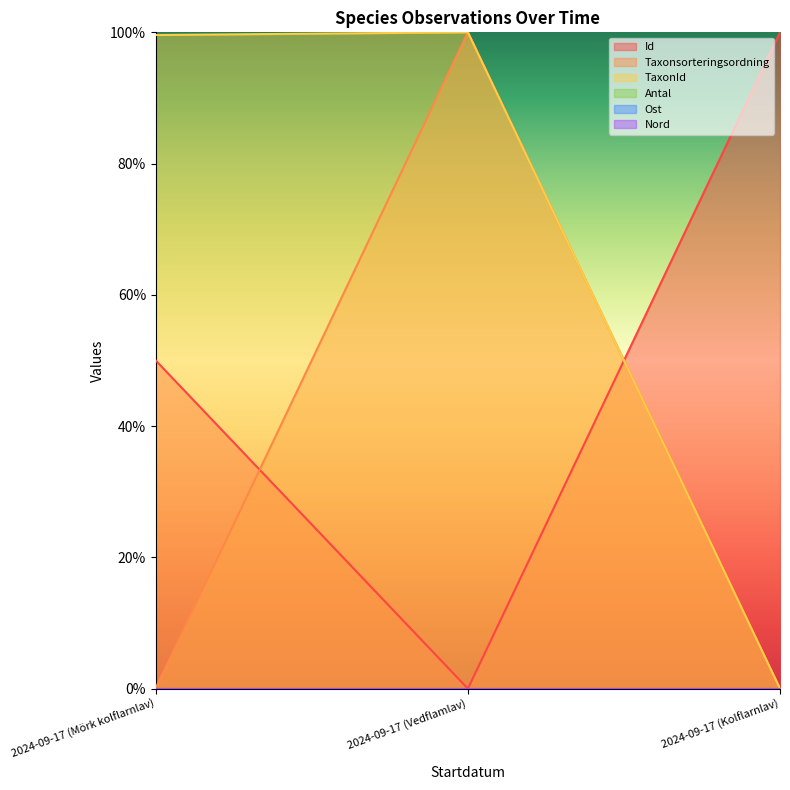

Does the chart display data point markers on the line(s)?

No